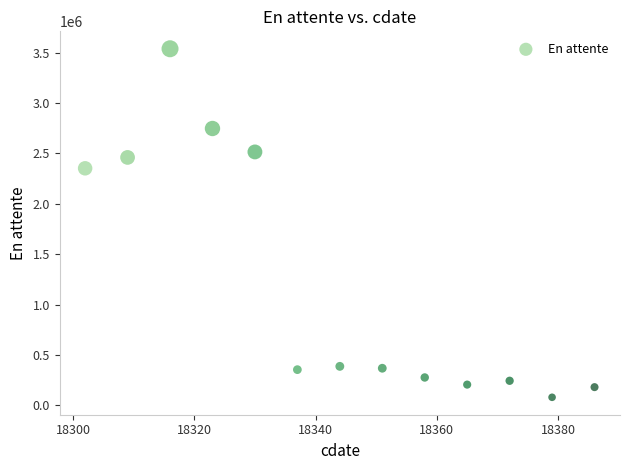

What is the range of Y values (max minus min)?

3460140.7